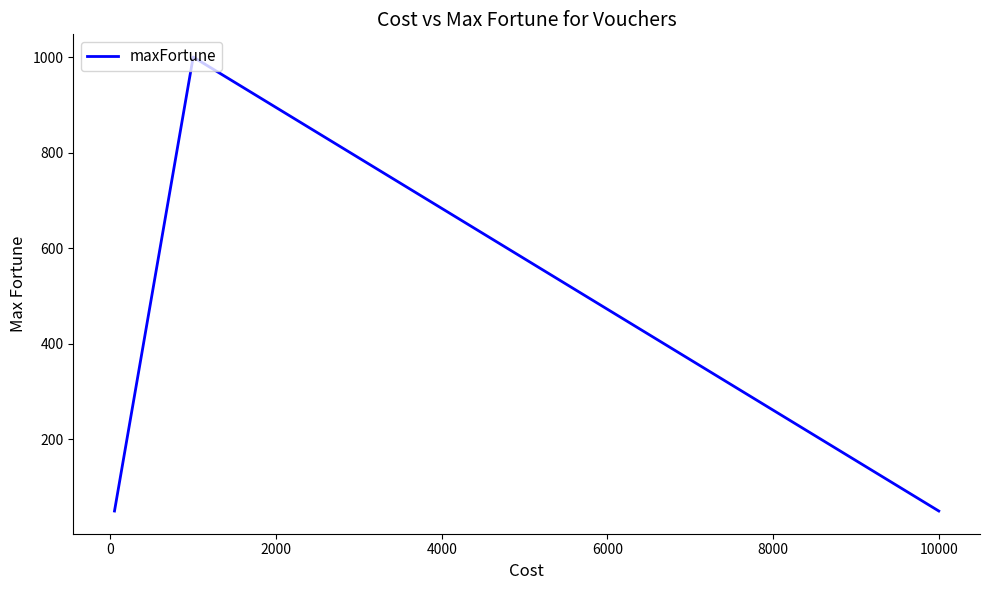

What is the difference between the maximum and minimum values?

950